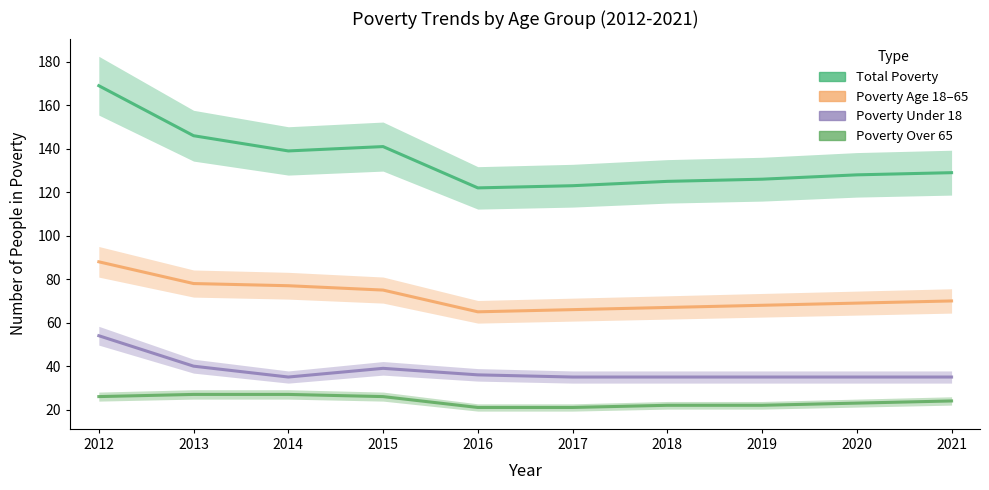

What is the difference between the maximum and minimum values in the Poverty_Under18 series?

19